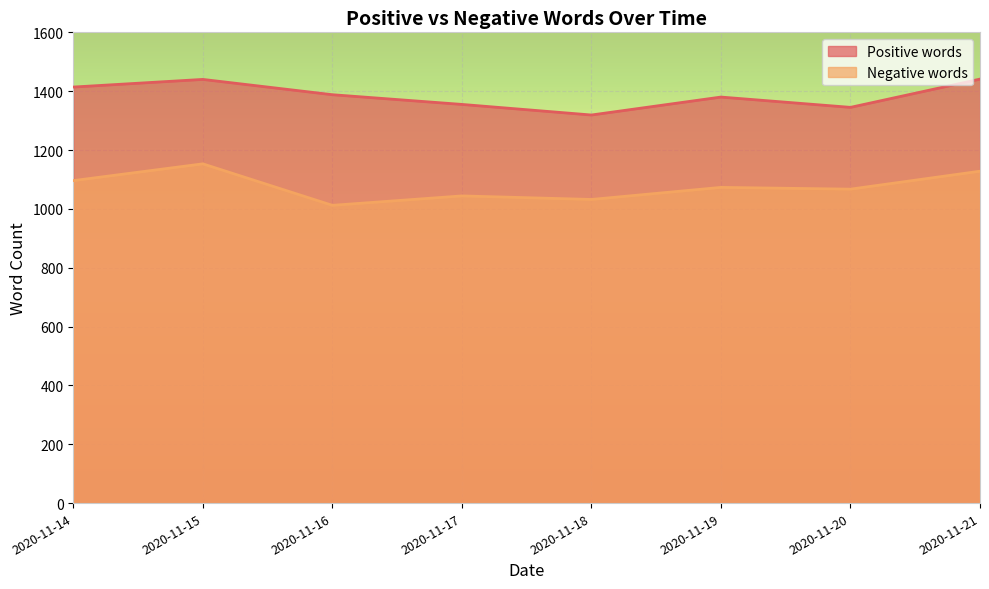

What is the lowest value of the Negative words series?

1012